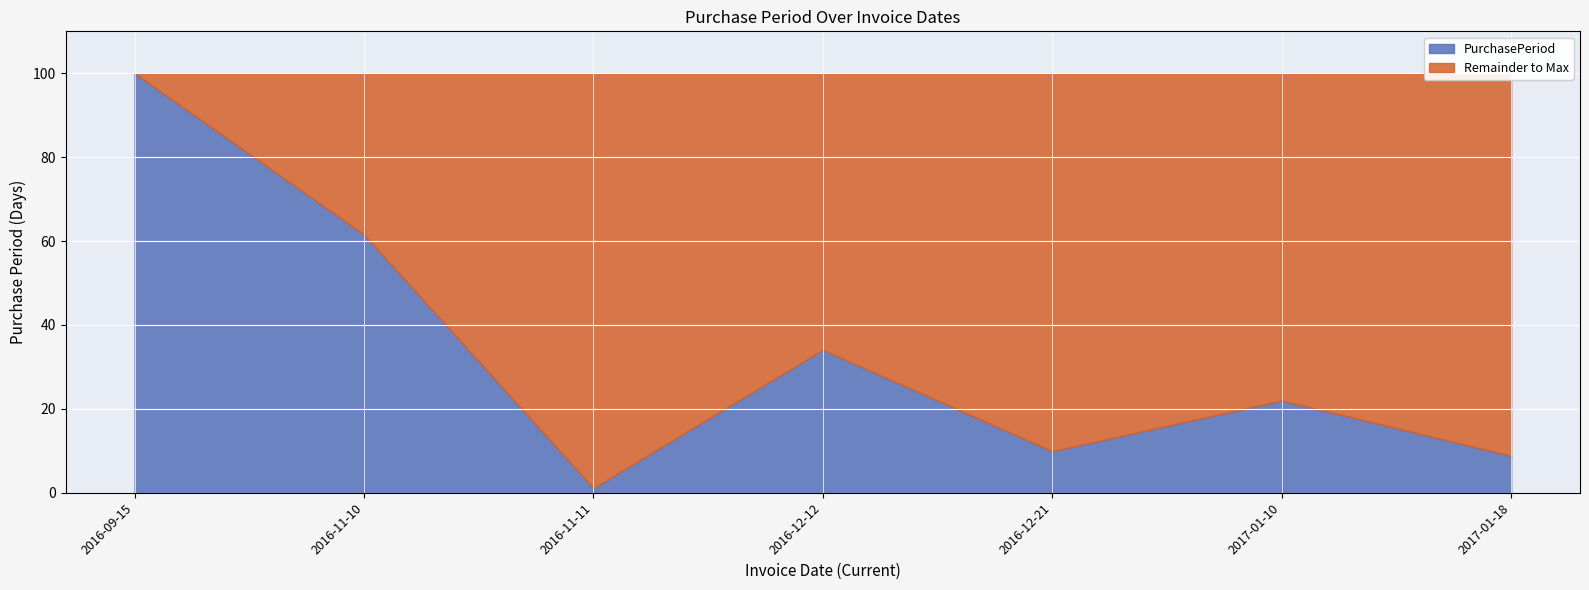

What is the label of the 3rd point from the left?

2016-11-11